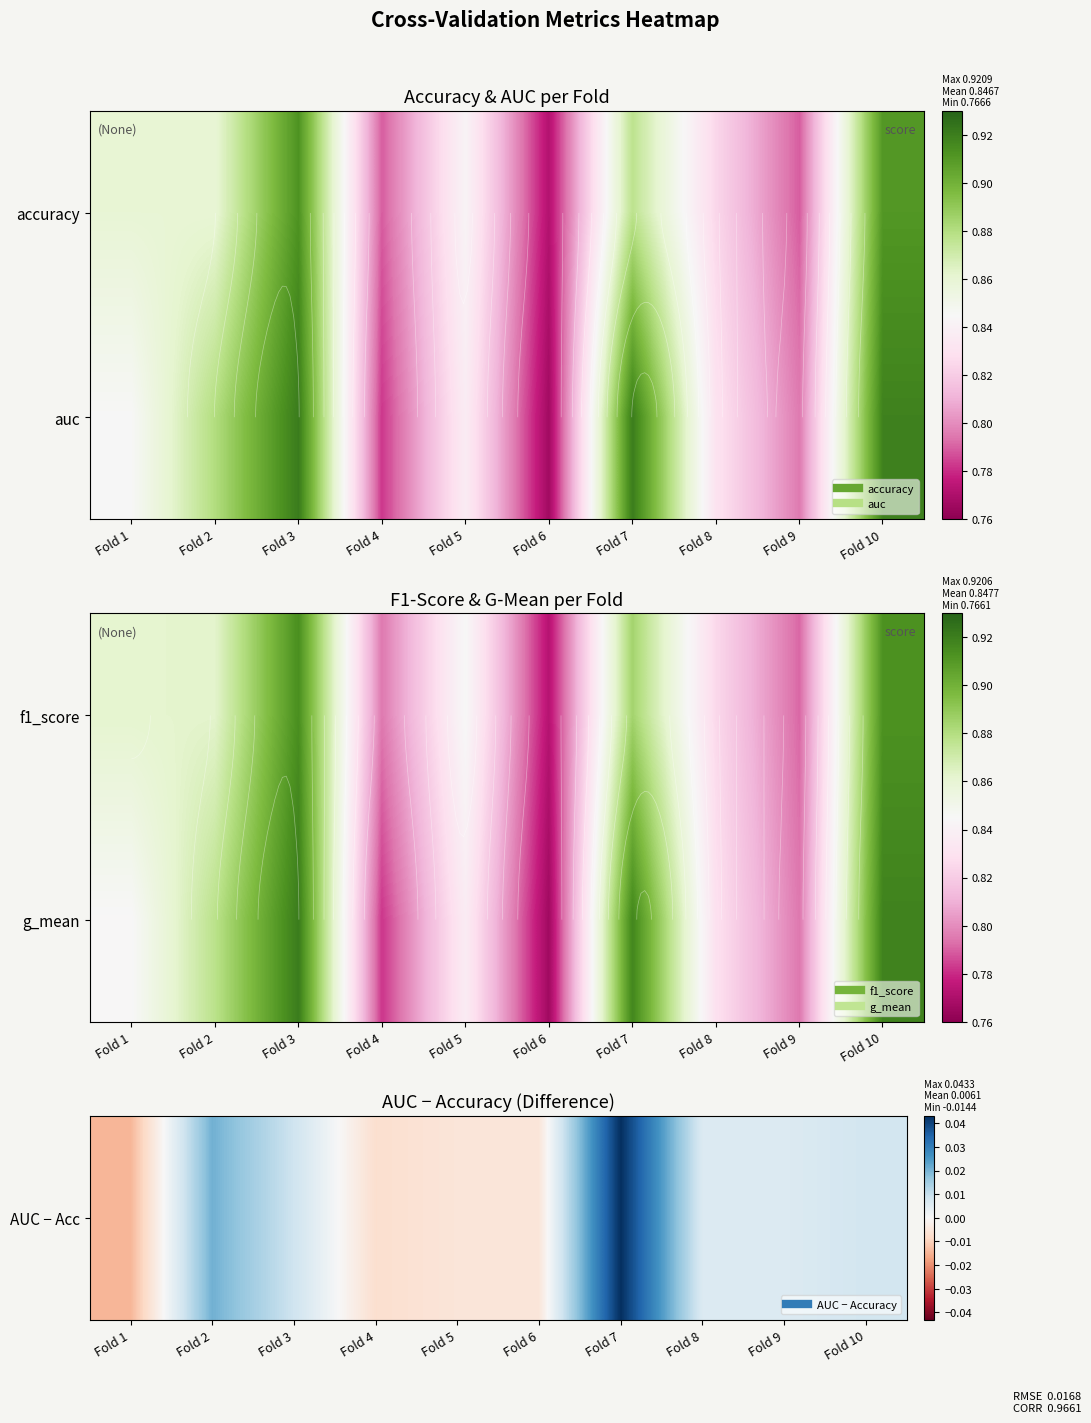

At which label is AUC − Acc closest to 0?

Fold 6